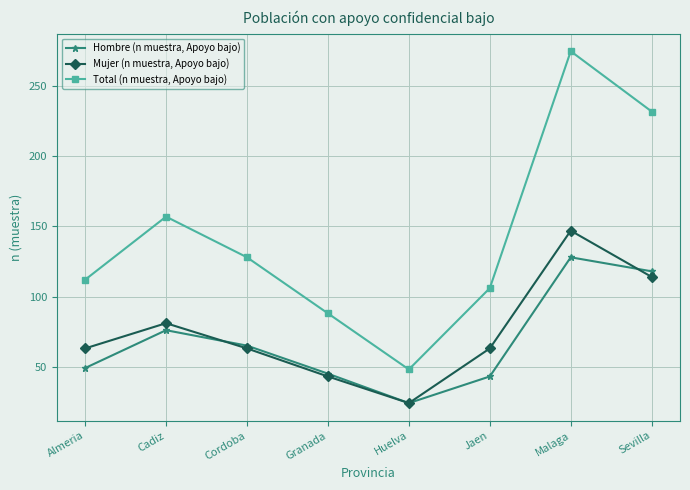

True or false: Total (n muestra, Apoyo bajo) has a value of 48 at Huelva.

True